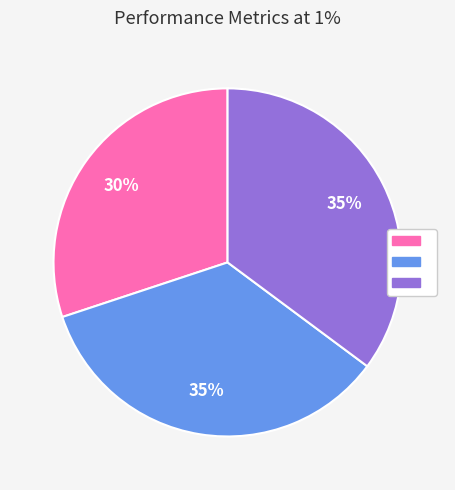

Does any single category account for the majority?

No